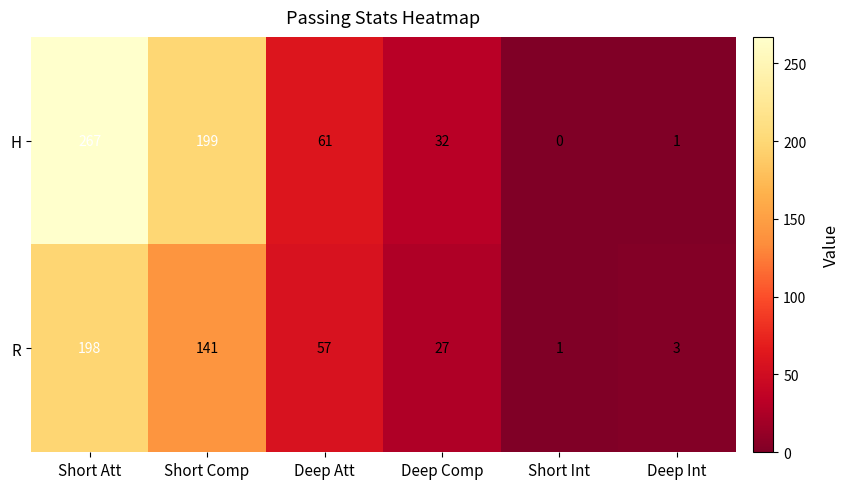

Where is H nearest to the value 133?

Short Comp